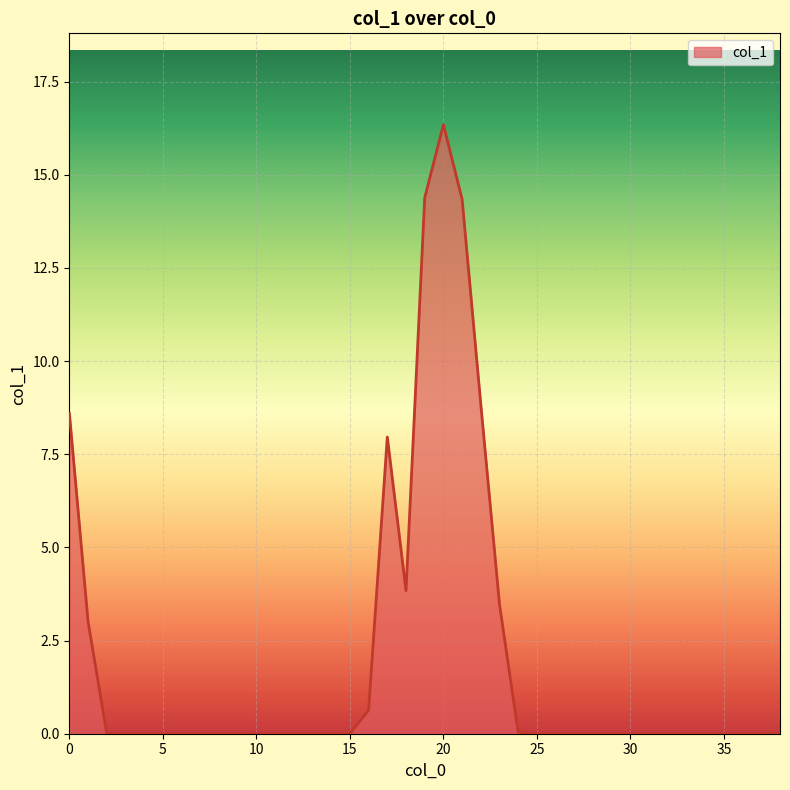

What is the difference between the maximum and minimum values?

16.3